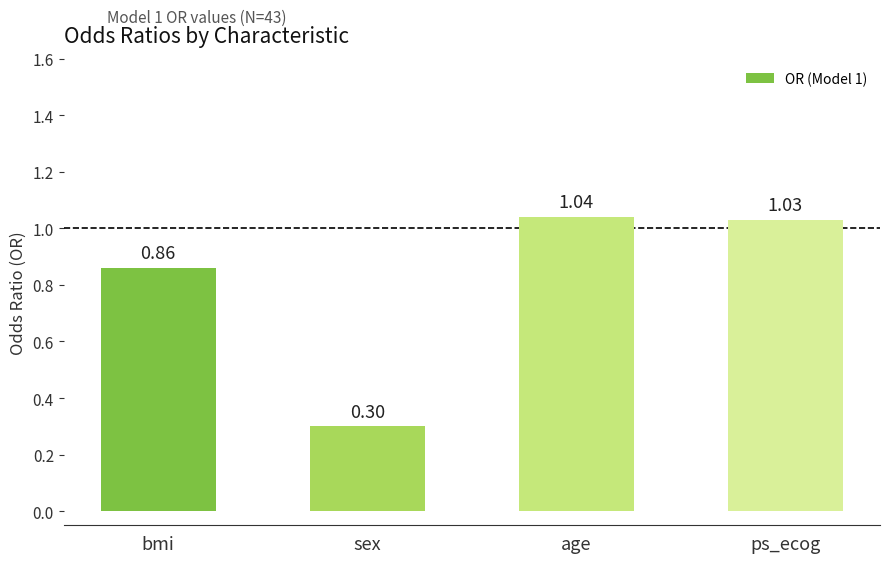

The chart shows a value of 0.3 at sex. True or false?

True